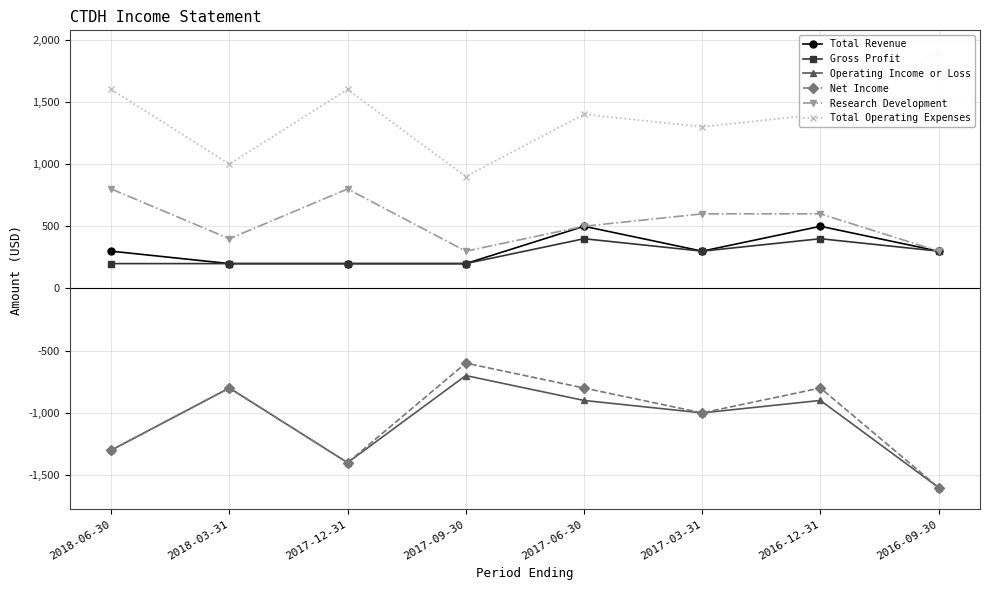

What is the difference between the maximum and minimum values in the Net Income series?

1000